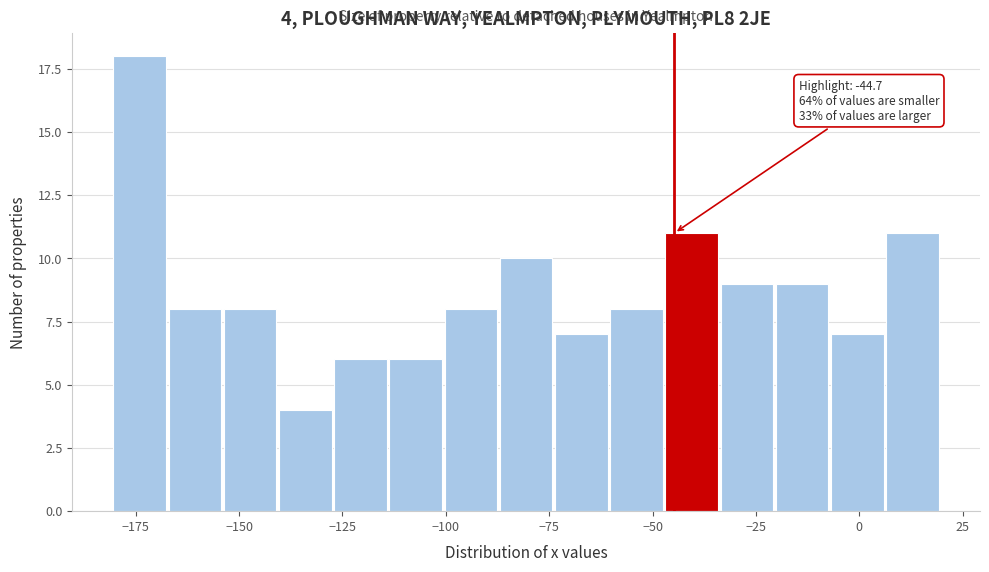

Read against the x-axis, roughly where is the centre of the tallest bar?

-175